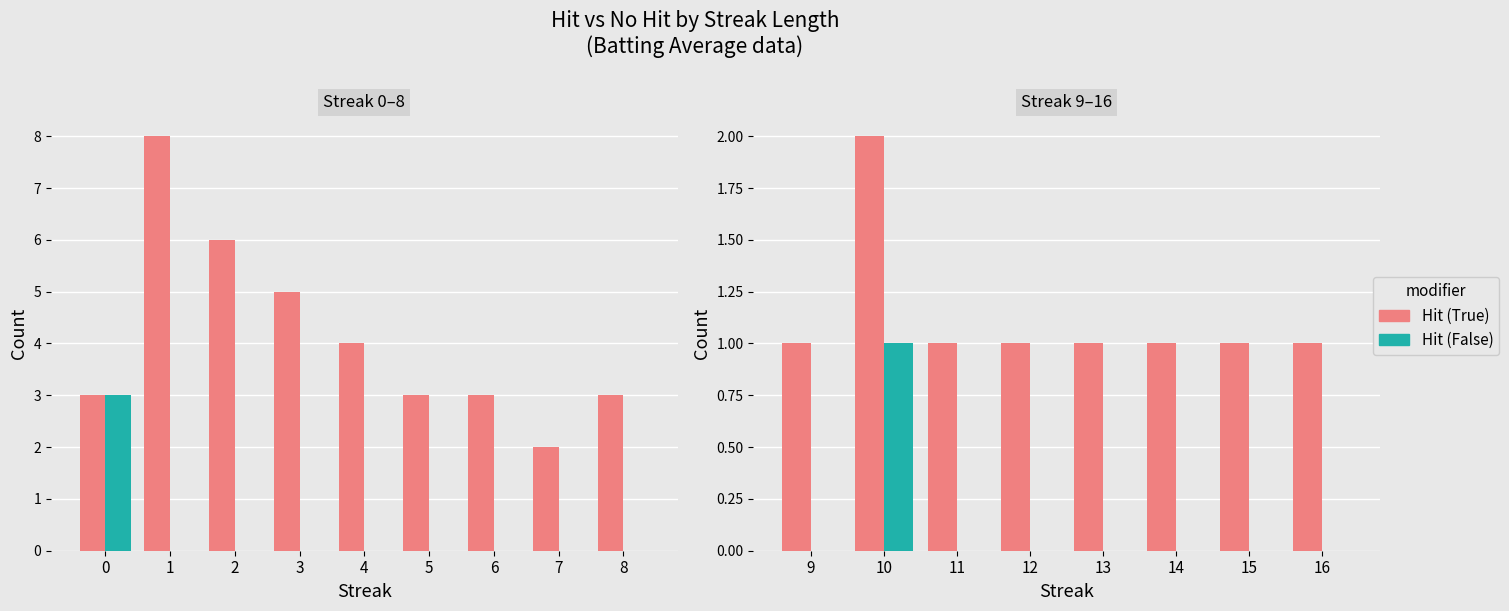

At which category does the chart reach its peak across all series?

10